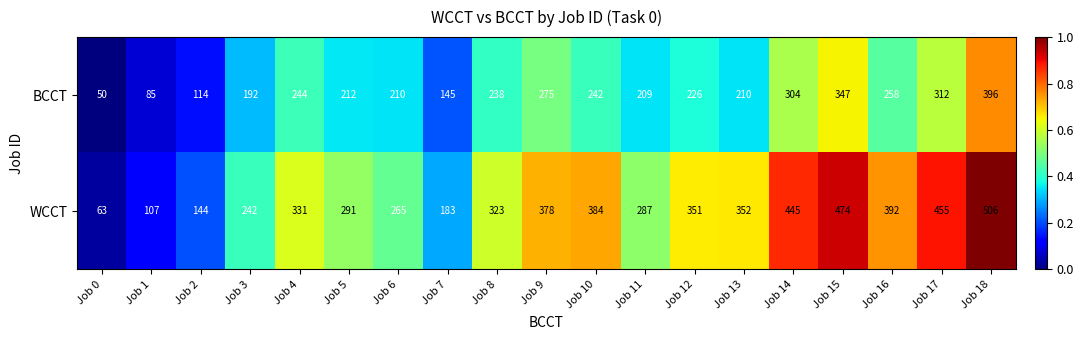

Is the value of BCCT at Job 15 greater than the value of WCCT at Job 4?

Yes